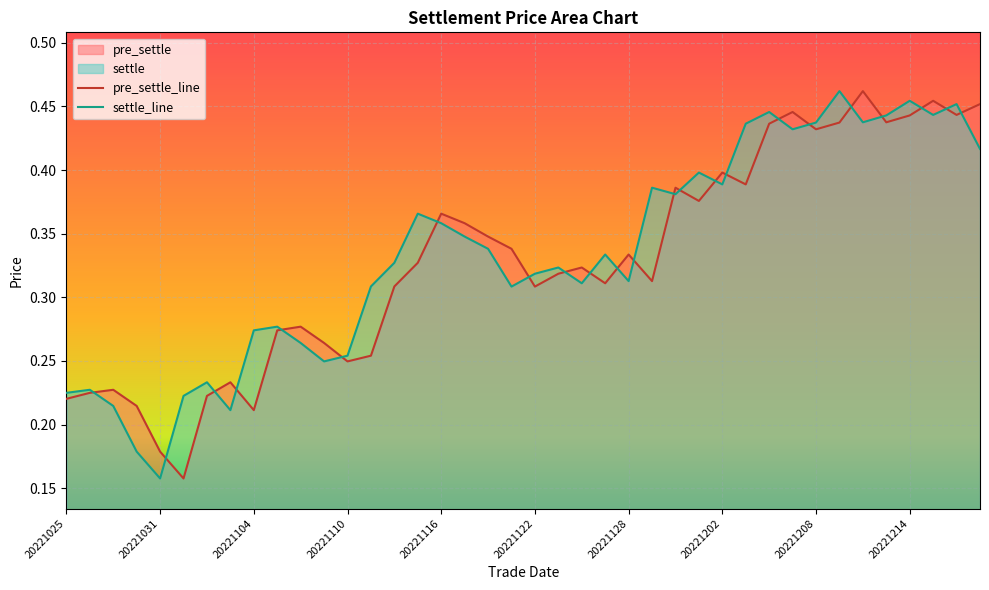

At 20221201, list the series in order from largest to smallest.

settle, pre_settle